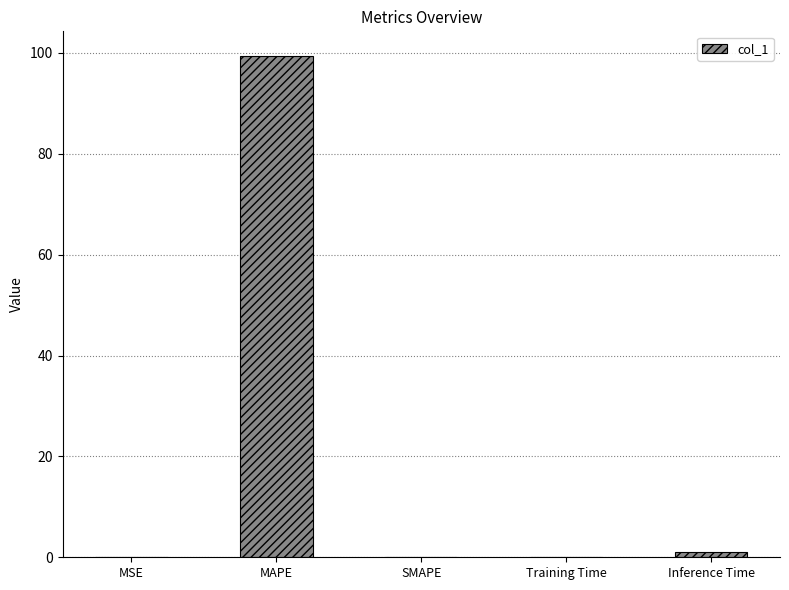

True or false: the data shows 170.8 at MAPE.

False